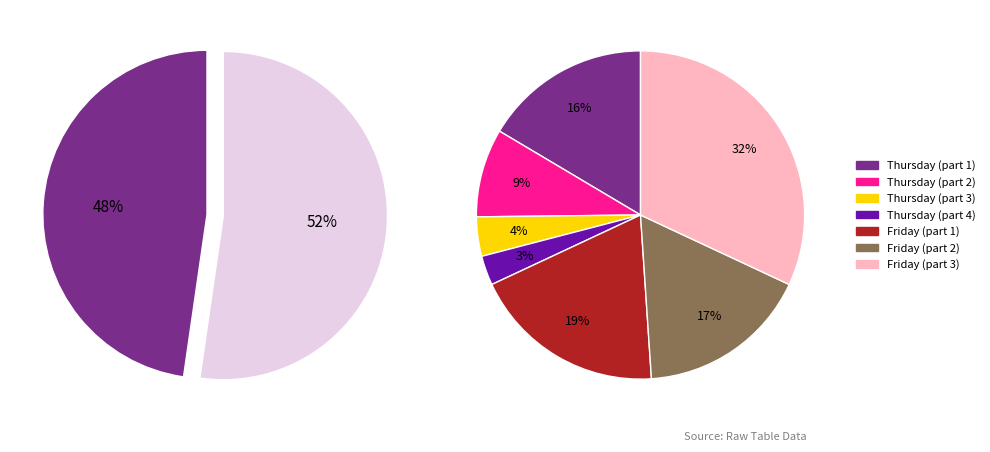

Which slice represents more than half of the pie?

Friday